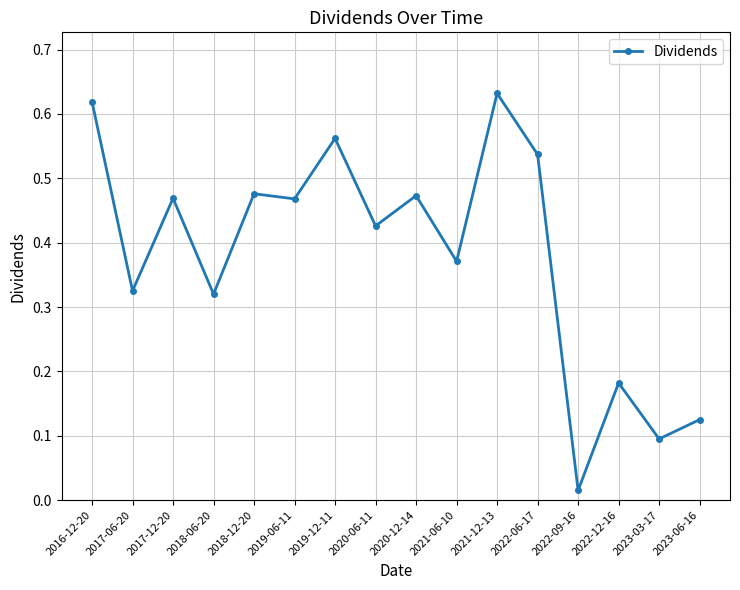

At which category does the data reach its first local valley?

2017-06-20